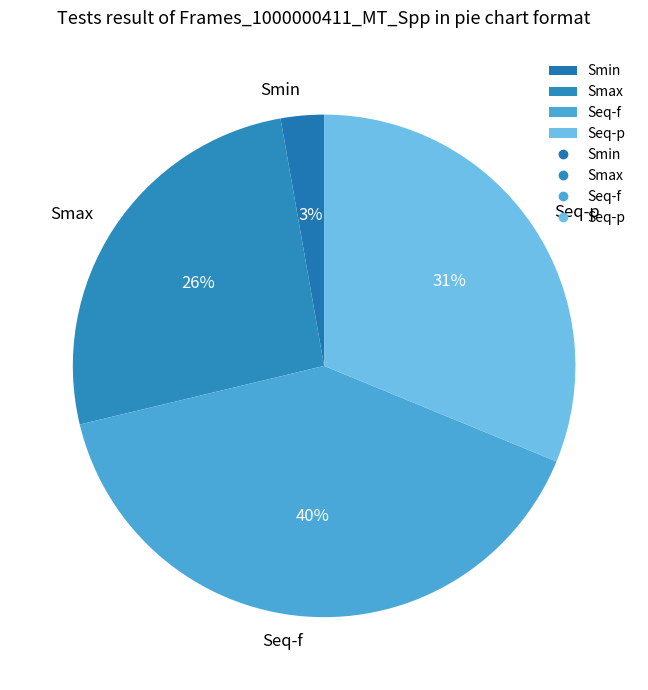

How many slices are in this pie chart?

4